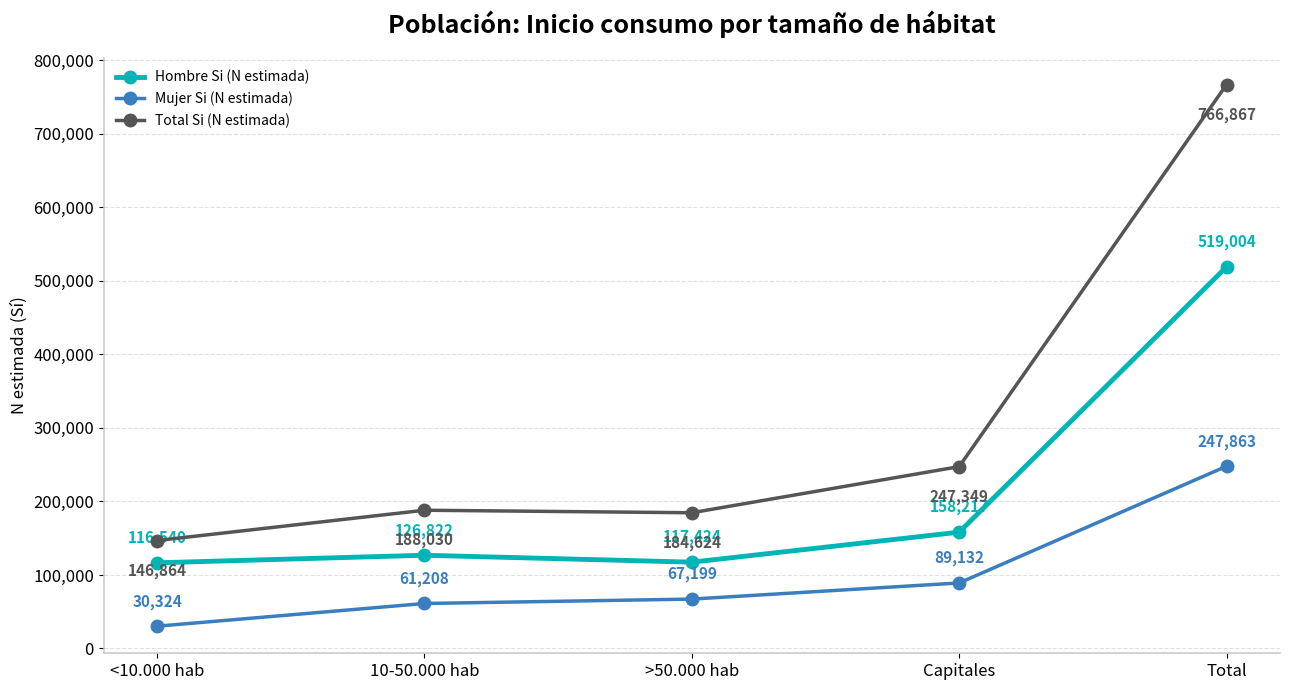

What is the total value across all series at <10.000 hab?

293728